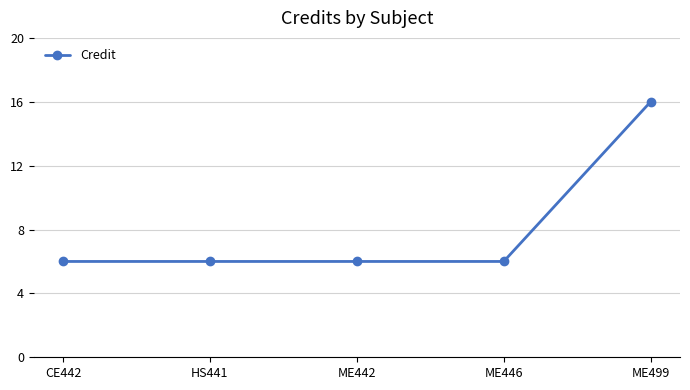

What is the greatest value displayed?

16